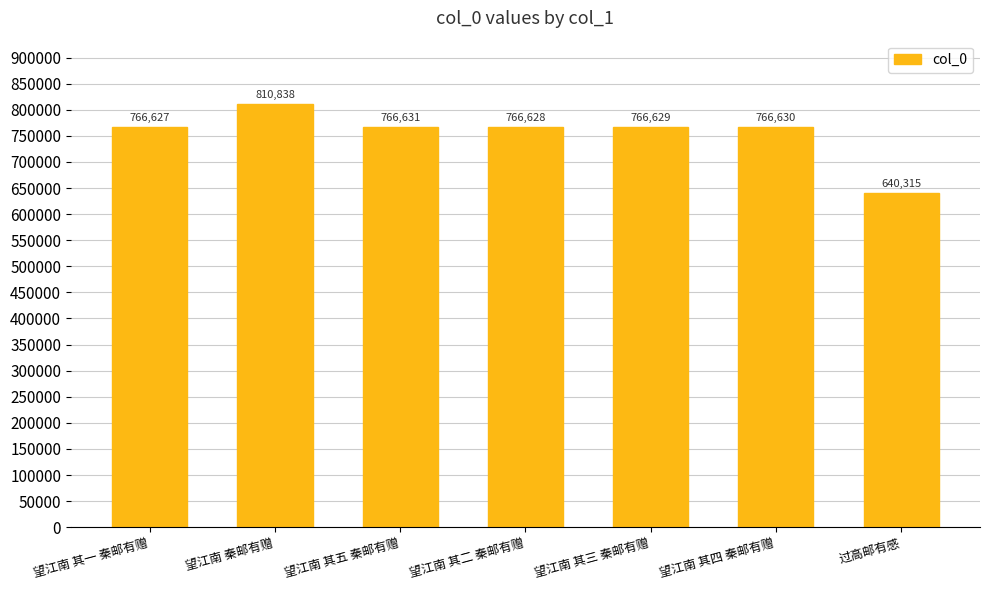

True or false: the data shows 886144 at 过高邮有感.

False